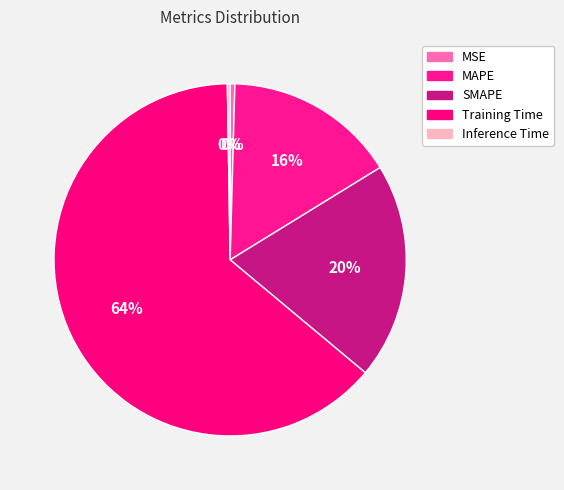

The Inference Time slice represents 0% of the pie. True or false?

True